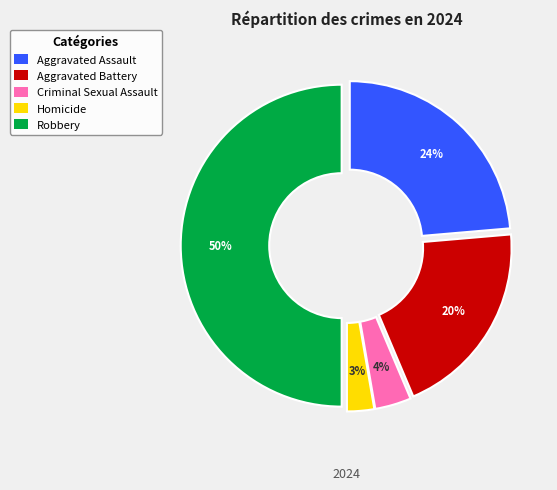

To the nearest percent, what is the difference between the Aggravated Assault and Homicide slice percentages?

21%